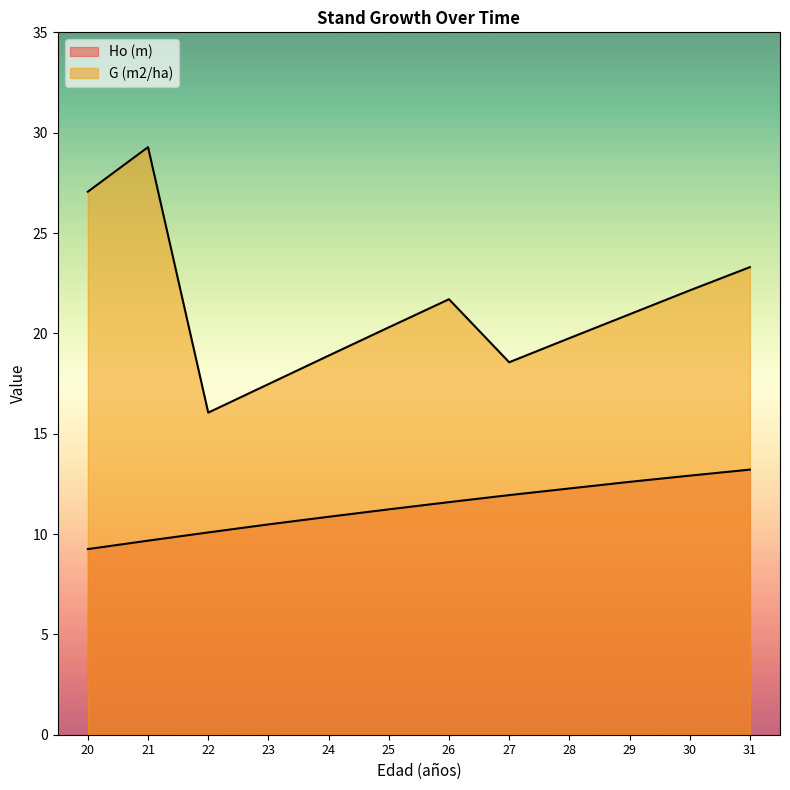

What is the difference between the maximum and second lowest values in the Ho (m) series?

3.5